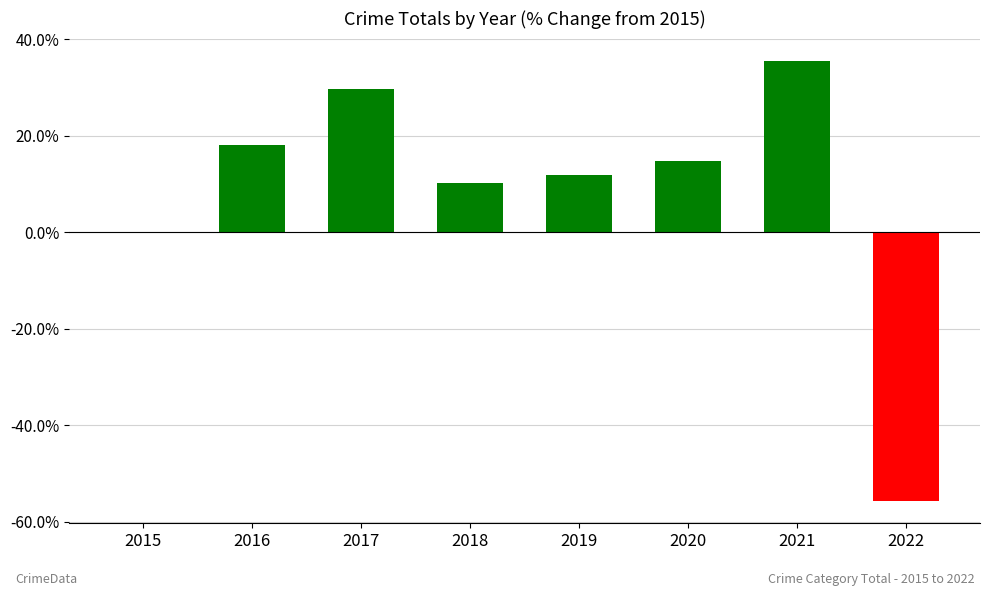

Which category has the highest value across all series?

2021